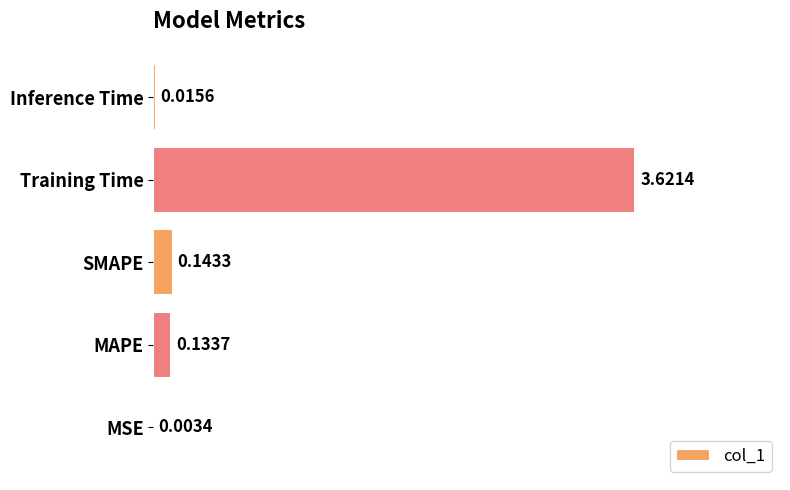

Which has a higher value, MSE or Training Time?

Training Time